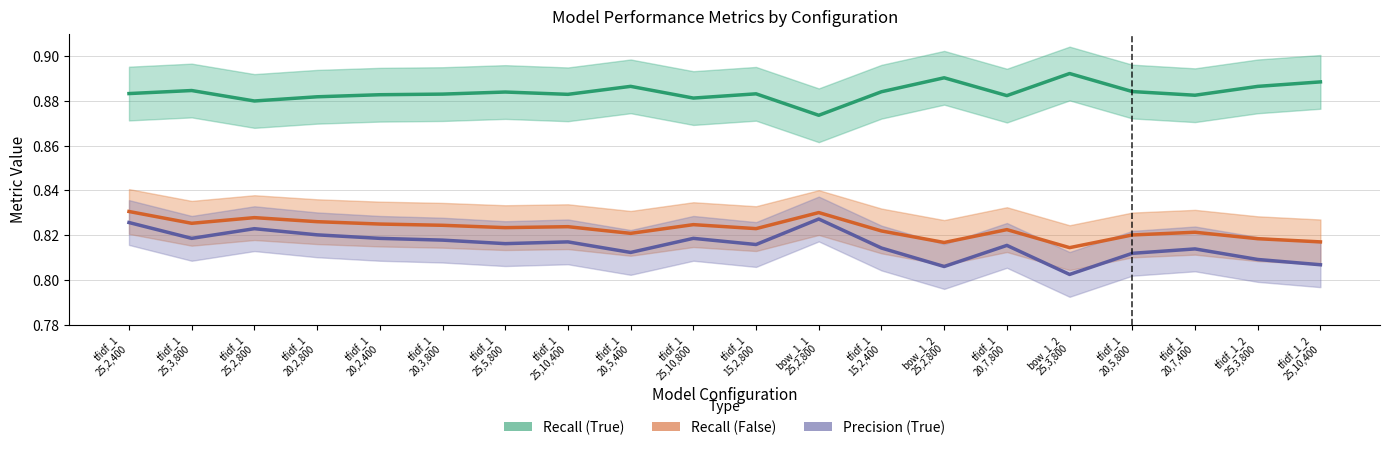

Where is the first local maximum for Recall (False)?

tfidf_1
25,2,800